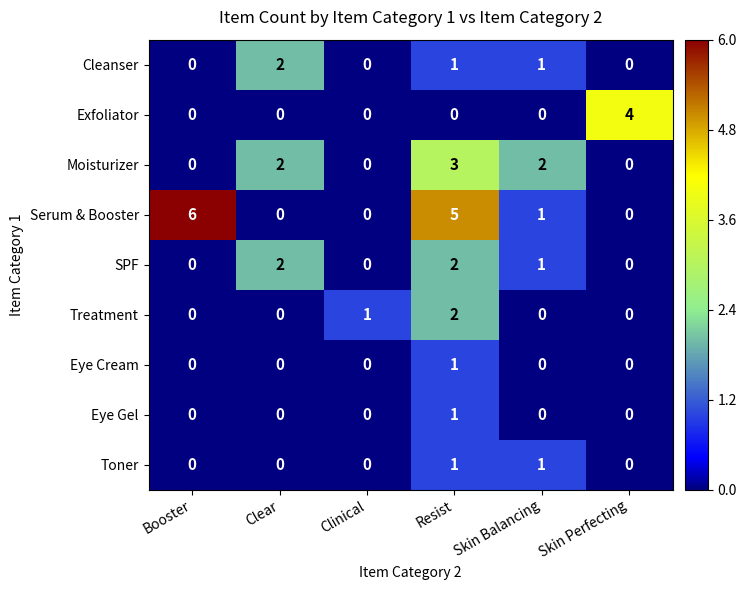

At how many categories does at least one series exceed 0?

6